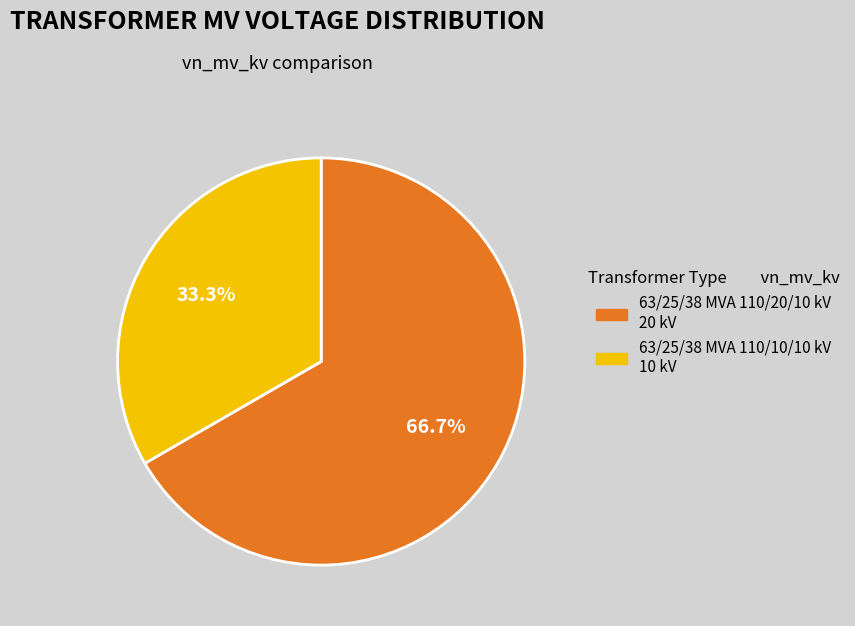

How many slices are in this pie chart?

2